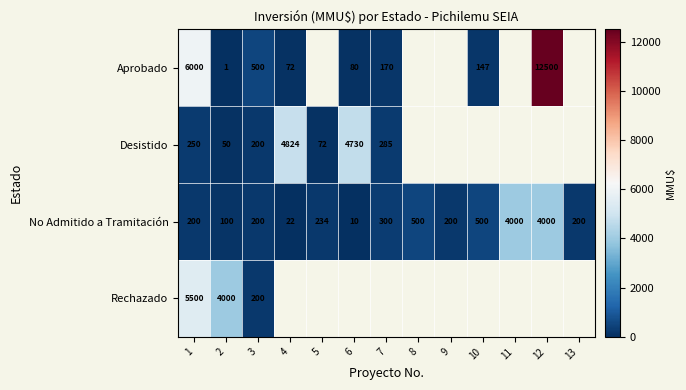

What is the spread (max minus min) of values at 12?

8500.0